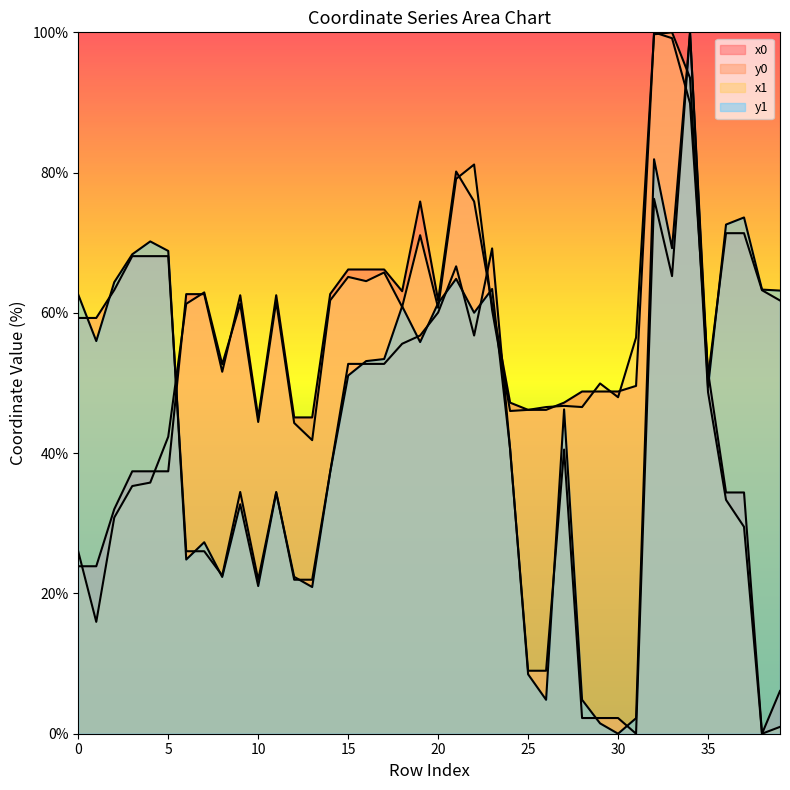

True or false: x1 has a value of 61.3 at 6.

True